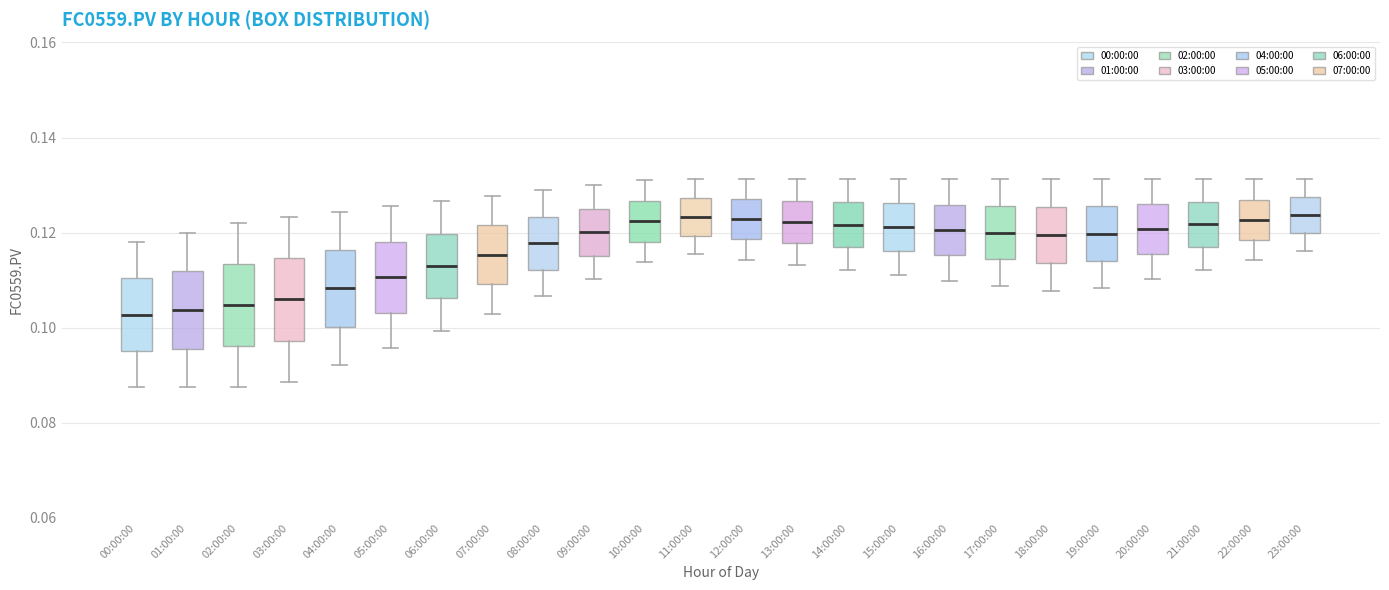

Where is the lower edge of the box for 04:00:00 on the y-axis? The values are not printed on the chart, so give them approximately, as read against the axis.

0.100